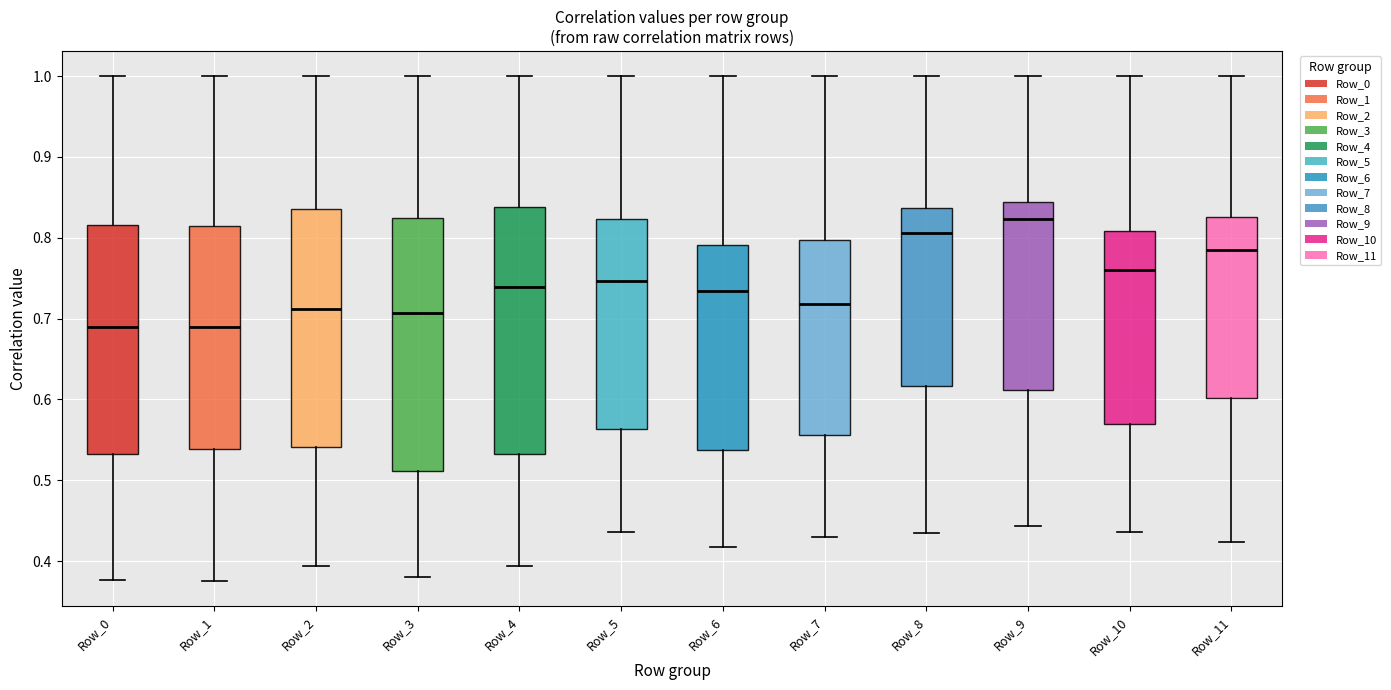

Reading left to right, read every box against the y-axis: the position of its median line, the range the box covers, and the ends of its whiskers. The values are not printed on the chart, so give them approximately, as read against the axis.

Row_0: median 0.69, box 0.53 to 0.82, whiskers 0.38 to 1.00
Row_1: median 0.69, box 0.54 to 0.82, whiskers 0.38 to 1.00
Row_2: median 0.71, box 0.54 to 0.84, whiskers 0.39 to 1.00
Row_3: median 0.71, box 0.51 to 0.82, whiskers 0.38 to 1.00
Row_4: median 0.74, box 0.53 to 0.84, whiskers 0.39 to 1.00
Row_5: median 0.75, box 0.56 to 0.82, whiskers 0.44 to 1.00
Row_6: median 0.73, box 0.54 to 0.79, whiskers 0.42 to 1.00
Row_7: median 0.72, box 0.56 to 0.80, whiskers 0.43 to 1.00
Row_8: median 0.81, box 0.62 to 0.84, whiskers 0.43 to 1.00
Row_9: median 0.82, box 0.61 to 0.84, whiskers 0.44 to 1.00
Row_10: median 0.76, box 0.57 to 0.81, whiskers 0.44 to 1.00
Row_11: median 0.79, box 0.60 to 0.83, whiskers 0.42 to 1.00